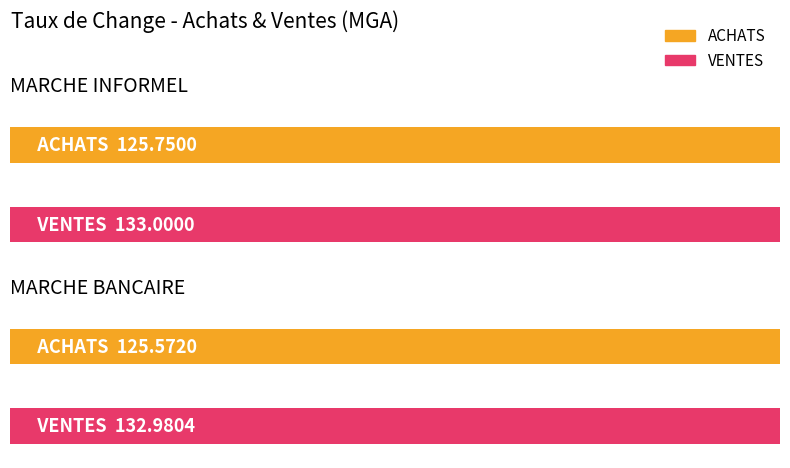

Rank the categories by ACHATS value from lowest to highest.

MARCHE BANCAIRE, MARCHE INFORMEL